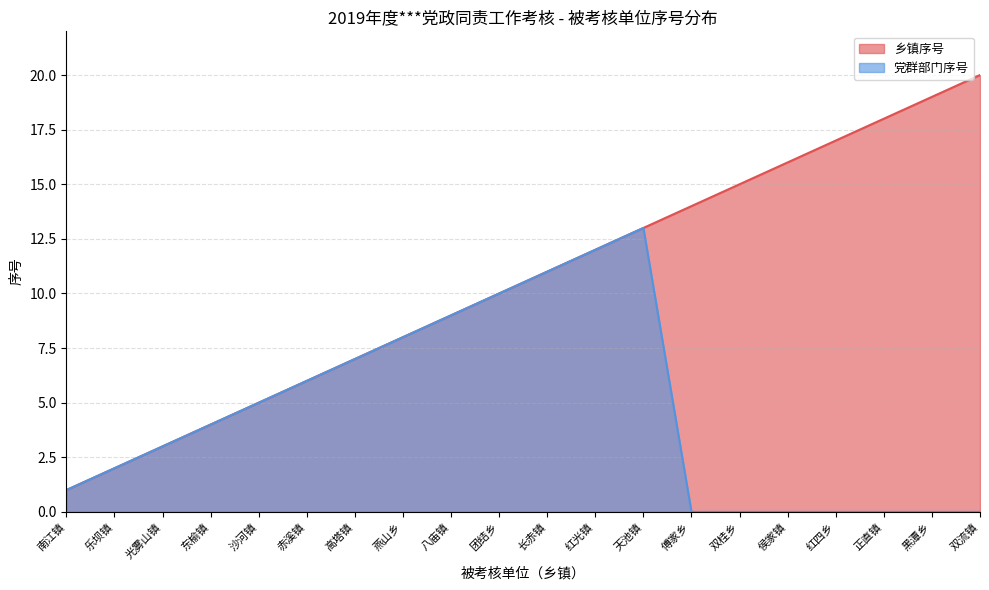

Which series has the largest range (max minus min)?

乡镇序号